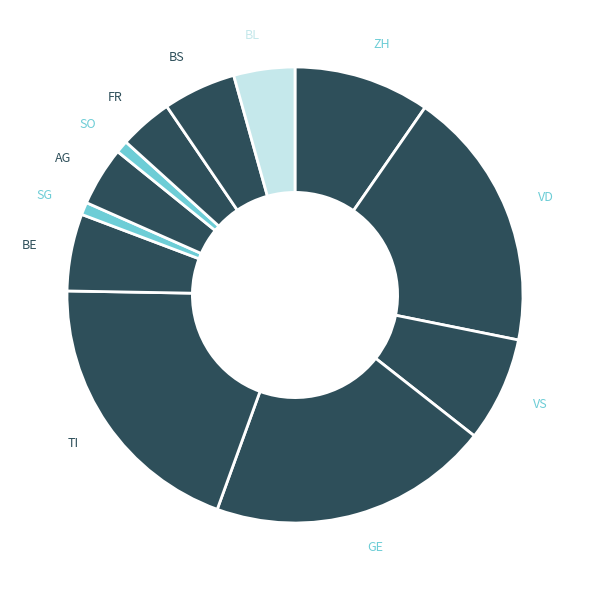

How many segments does this pie chart have?

12